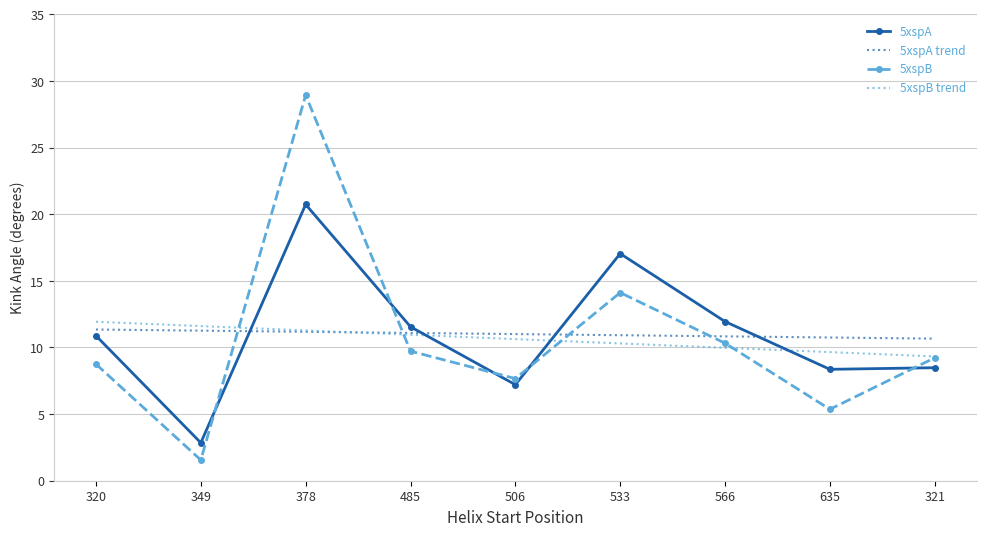

What are all the series names shown in the legend?

5xspA, 5xspA trend, 5xspB, 5xspB trend